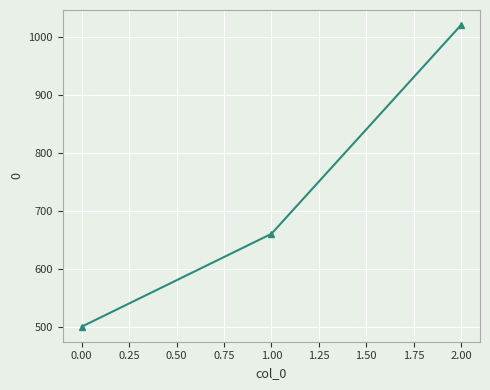

What is the sum of all values?

2180